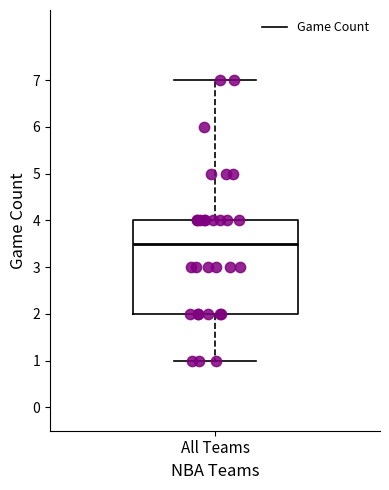

Read this box plot against the y-axis: the position of the median line, the range covered by the box, and the ends of both whiskers. The values are not printed on the chart, so give them approximately, as read against the axis.

median 3.5, box 2.0 to 4.0, whiskers 1.0 to 7.0